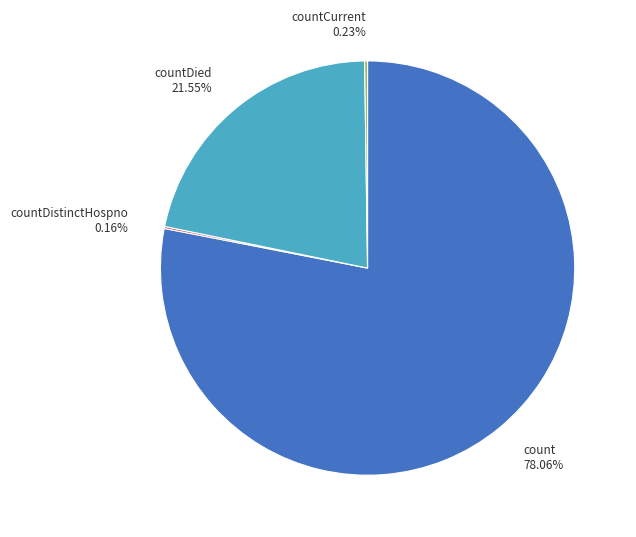

Approximately how many times larger is the value at count 78.06% compared to countDied 21.55%?

3.6